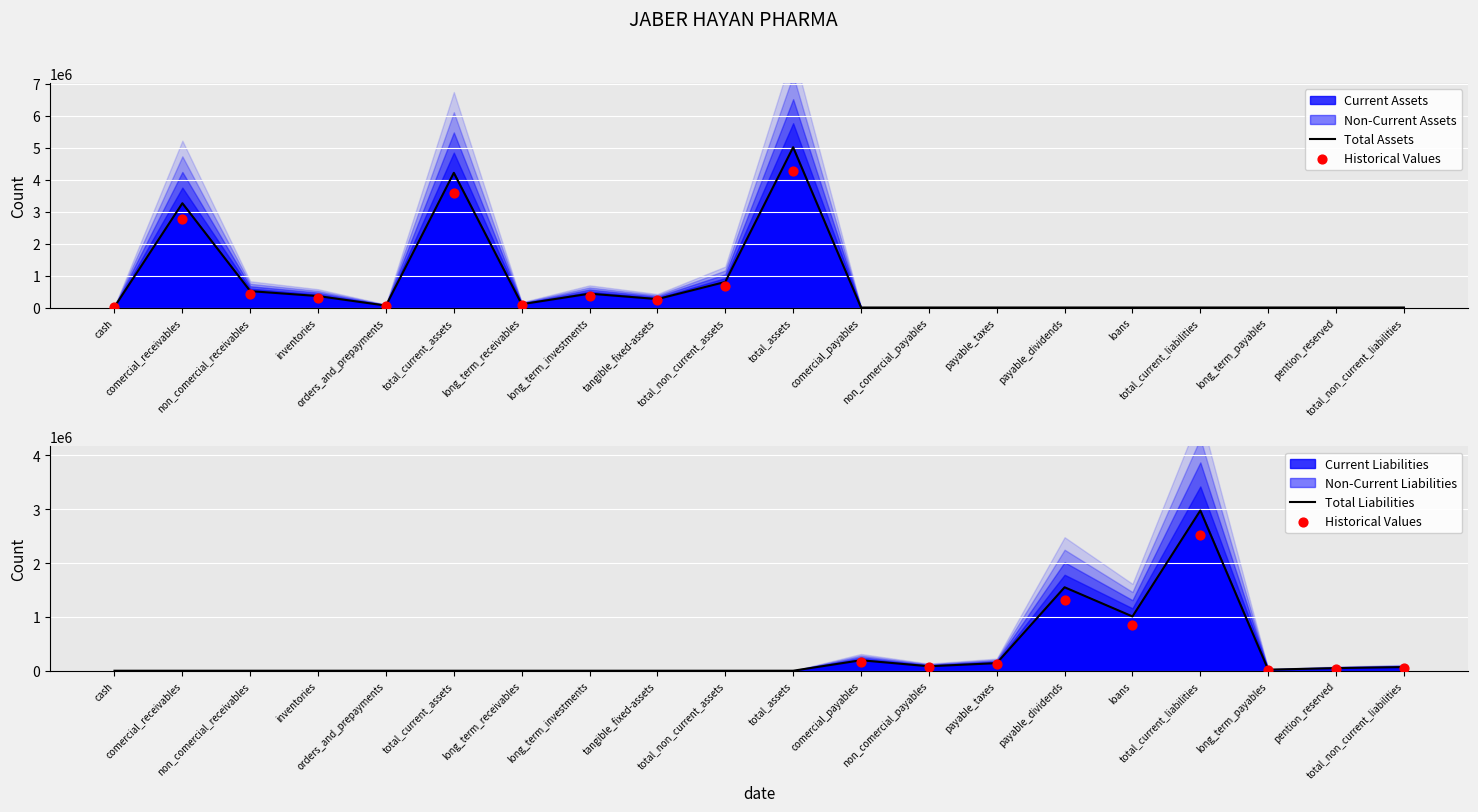

At how many categories does at least one series exceed 2818350?

4